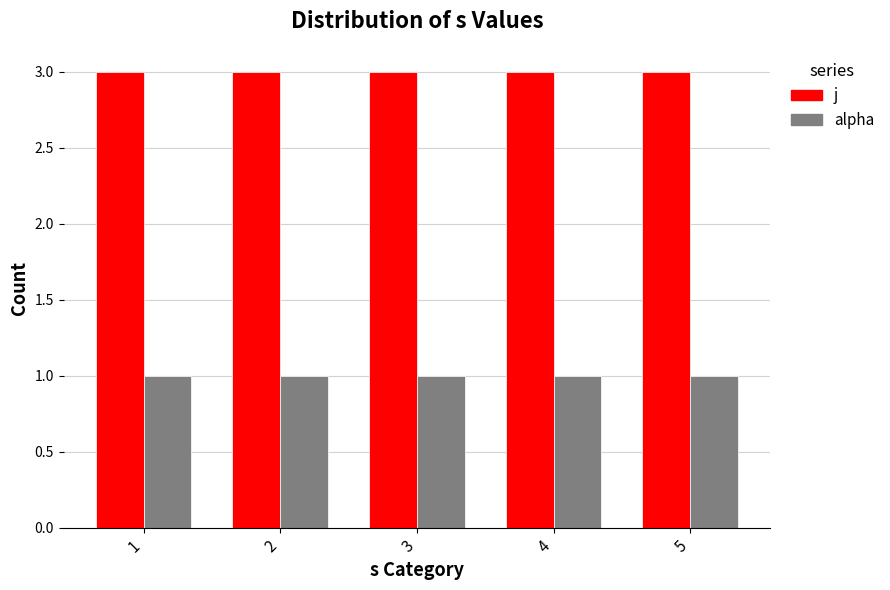

Rank the series by their average value, from lowest to highest.

alpha, j